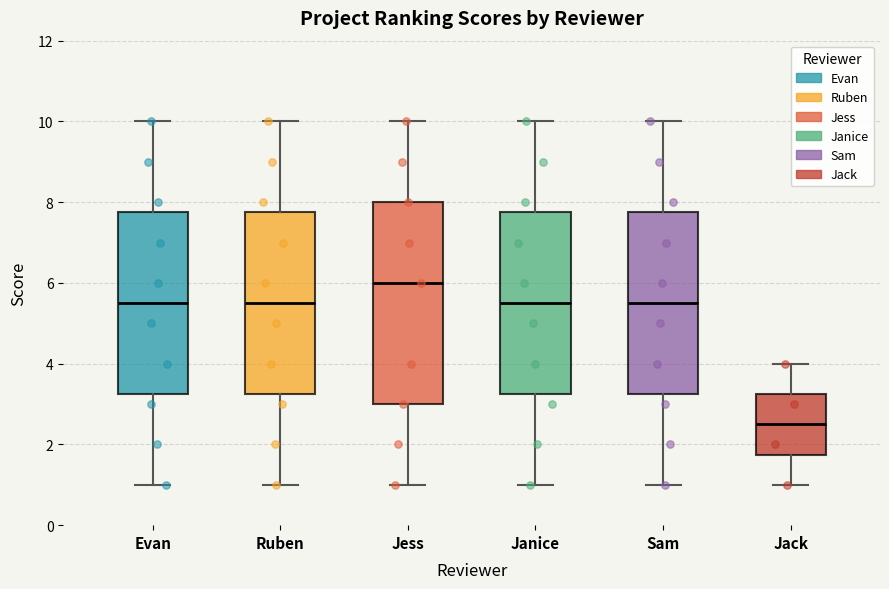

Which box's median line is the highest?

Jess